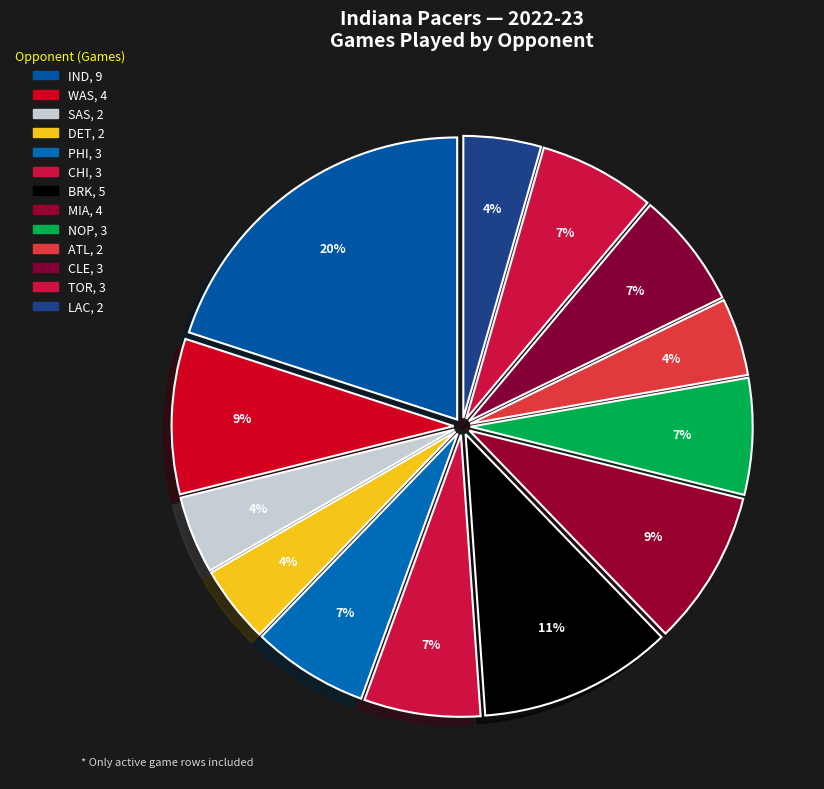

Is it true that MIA is 1% of the pie?

False